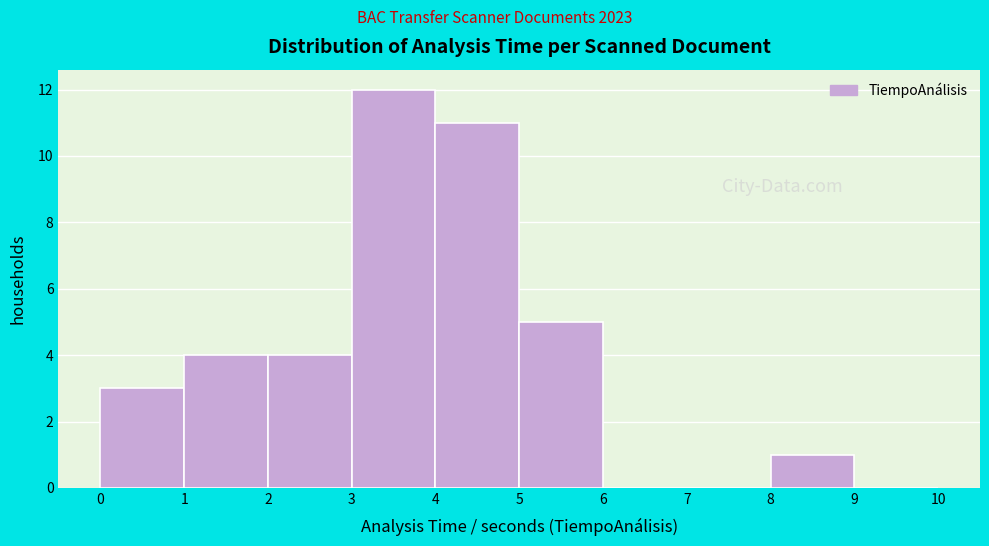

How tall is the bar that spans 3 to 4 on the x-axis? The values are not printed on the chart, so give them approximately, as read against the axis.

12